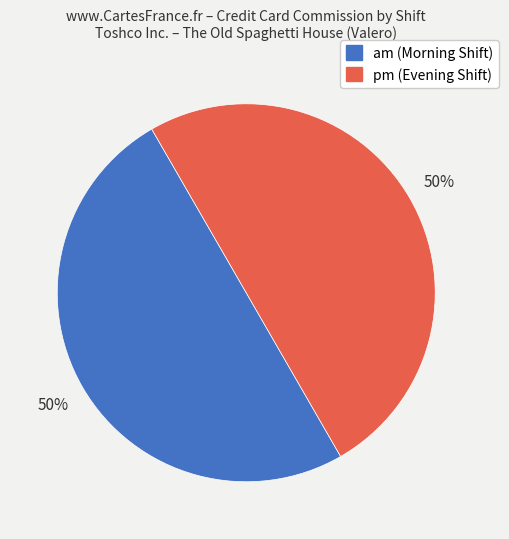

What is the ratio of the value at pm to the value at am?

1.0